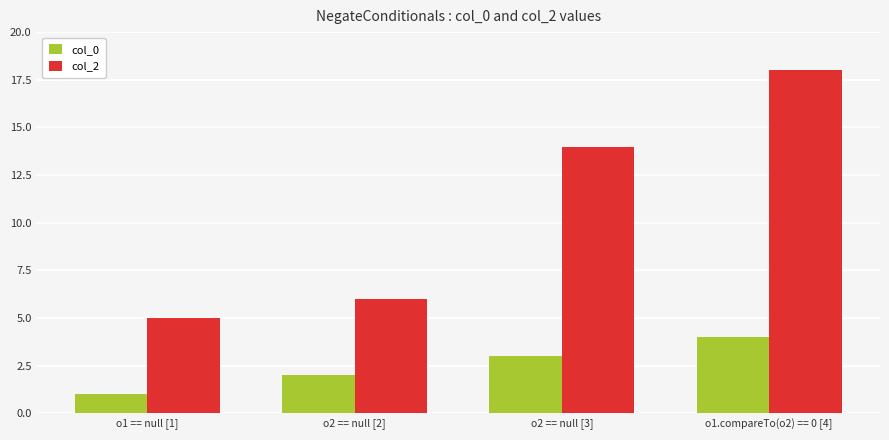

What is the sum of all col_2 values?

43